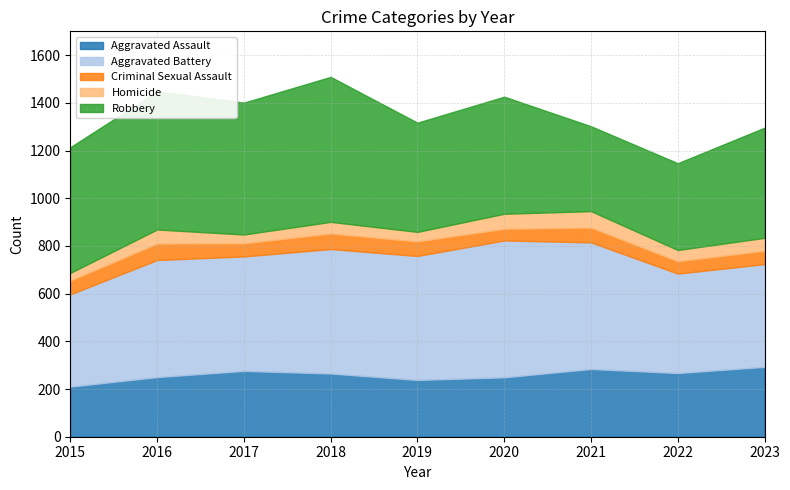

How many lines are shown in the chart?

5